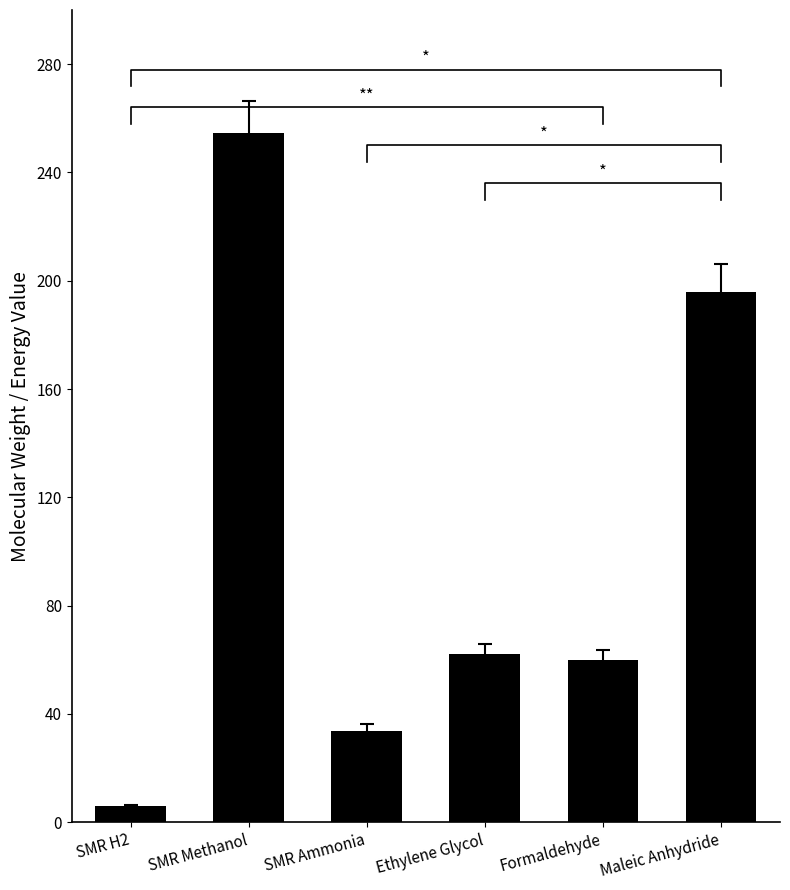

Does the chart contain any negative values?

No